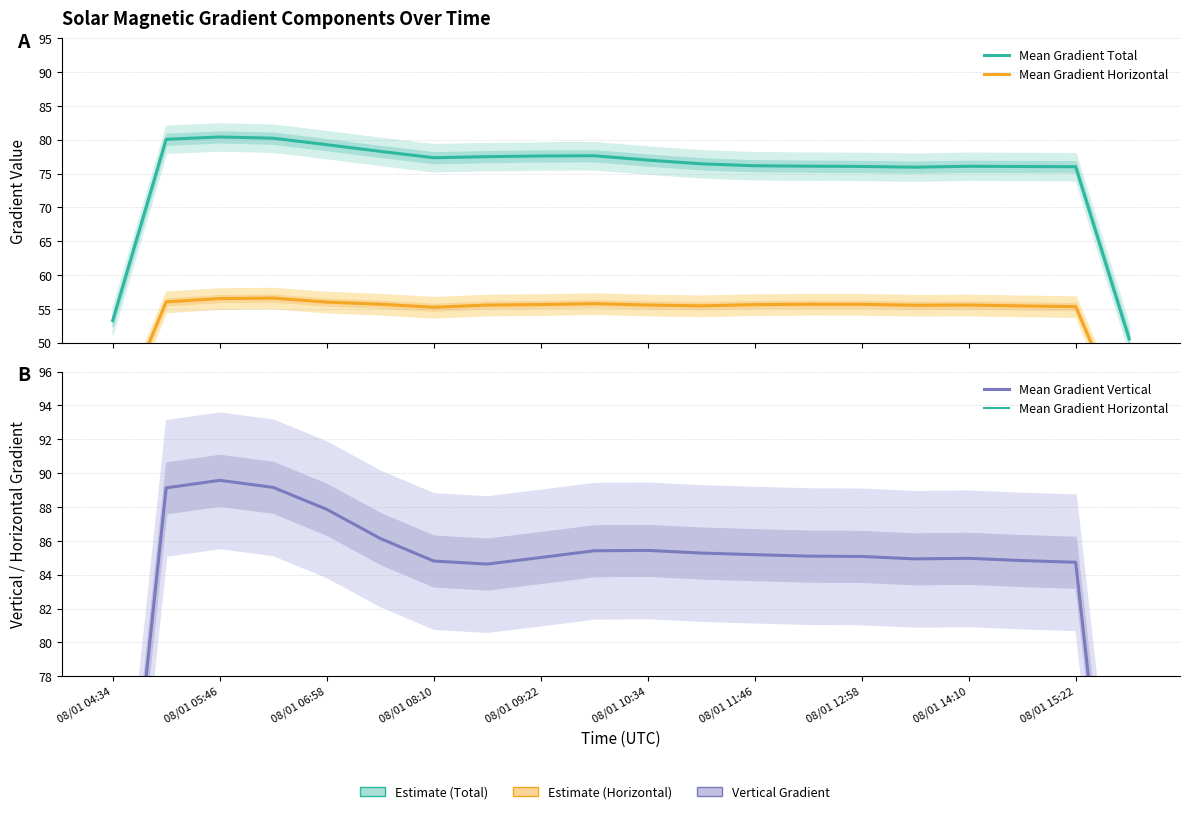

What is the difference between the maximum and second lowest values in the Mean Gradient Vertical series?

30.3